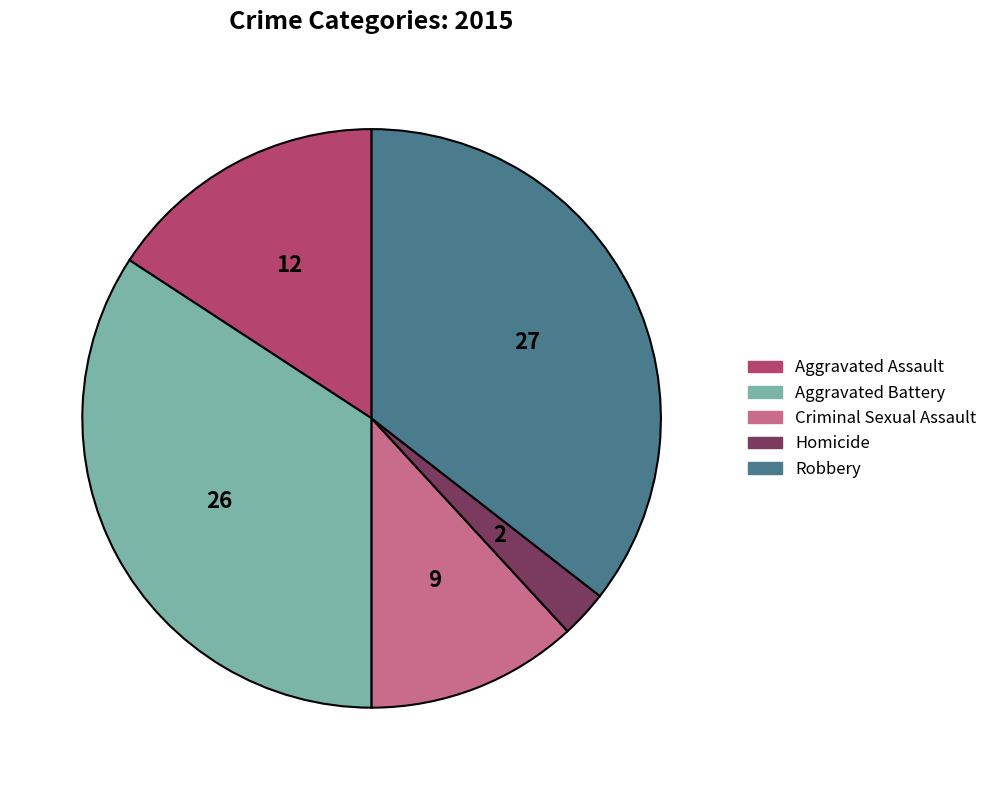

How many segments does this pie chart have?

5